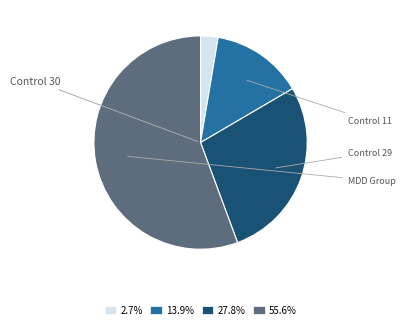

Does 55.6% represent more than half of the total?

Yes